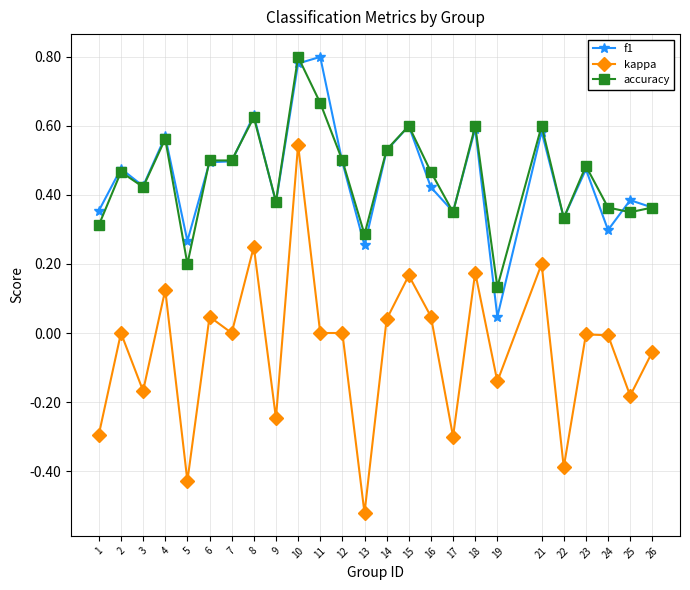

The kappa series shows 0.0 at 16. True or false?

True